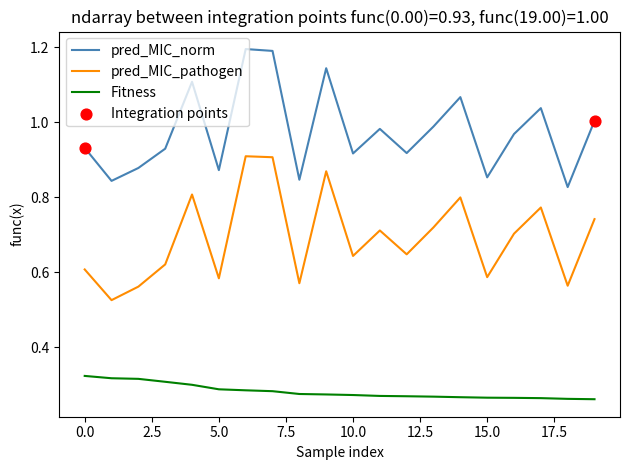

True or false: Fitness and pred_MIC_norm cross at least once.

False